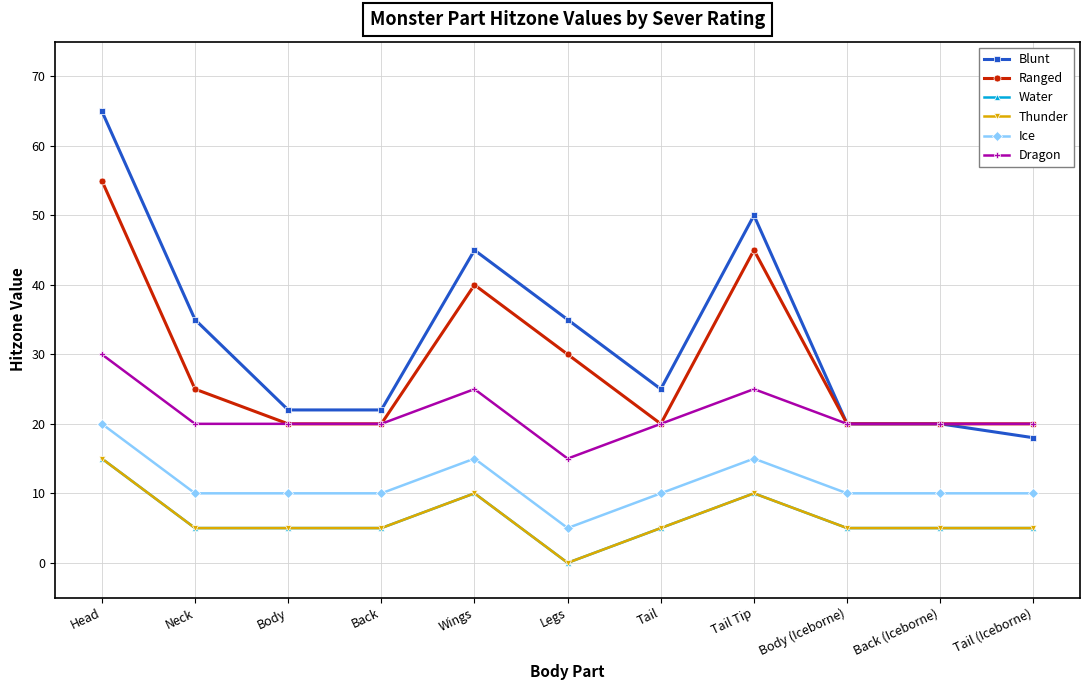

The value of Water at Neck is 3. True or false?

False